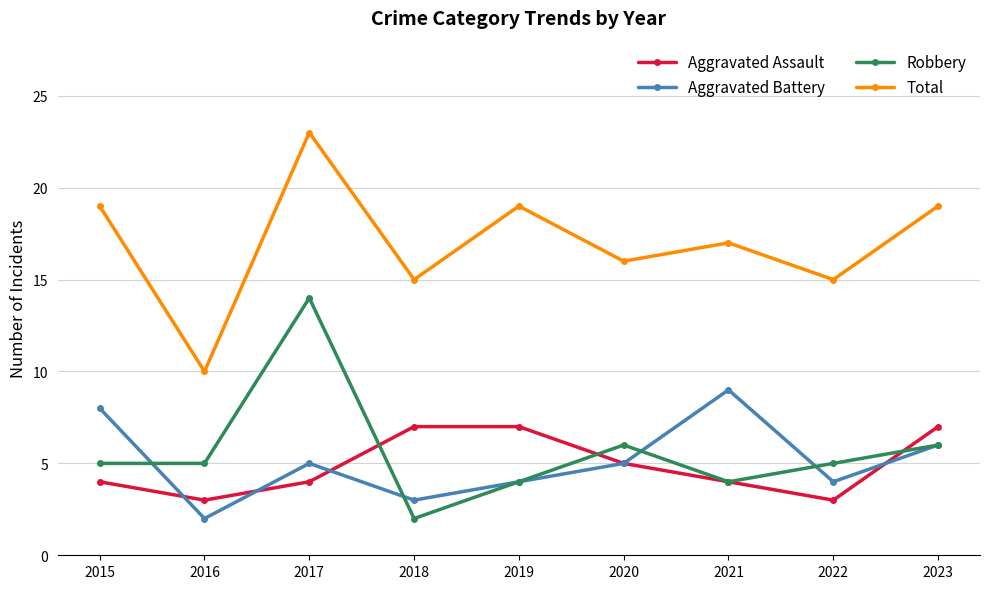

Rank the series by their maximum value, from highest to lowest.

Total, Robbery, Aggravated Battery, Aggravated Assault